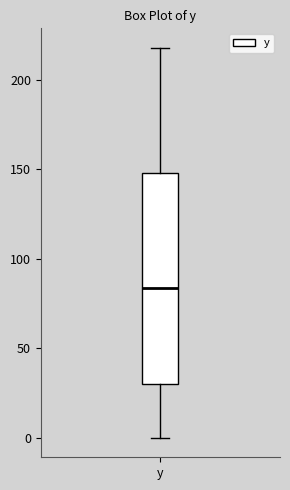

Transcribe this box plot: give where the median line is, the range the box spans, and where the two whiskers end, as read against the y-axis. The values are not printed on the chart, so give them approximately, as read against the axis.

median 85, box 30 to 150, whiskers 0 to 220